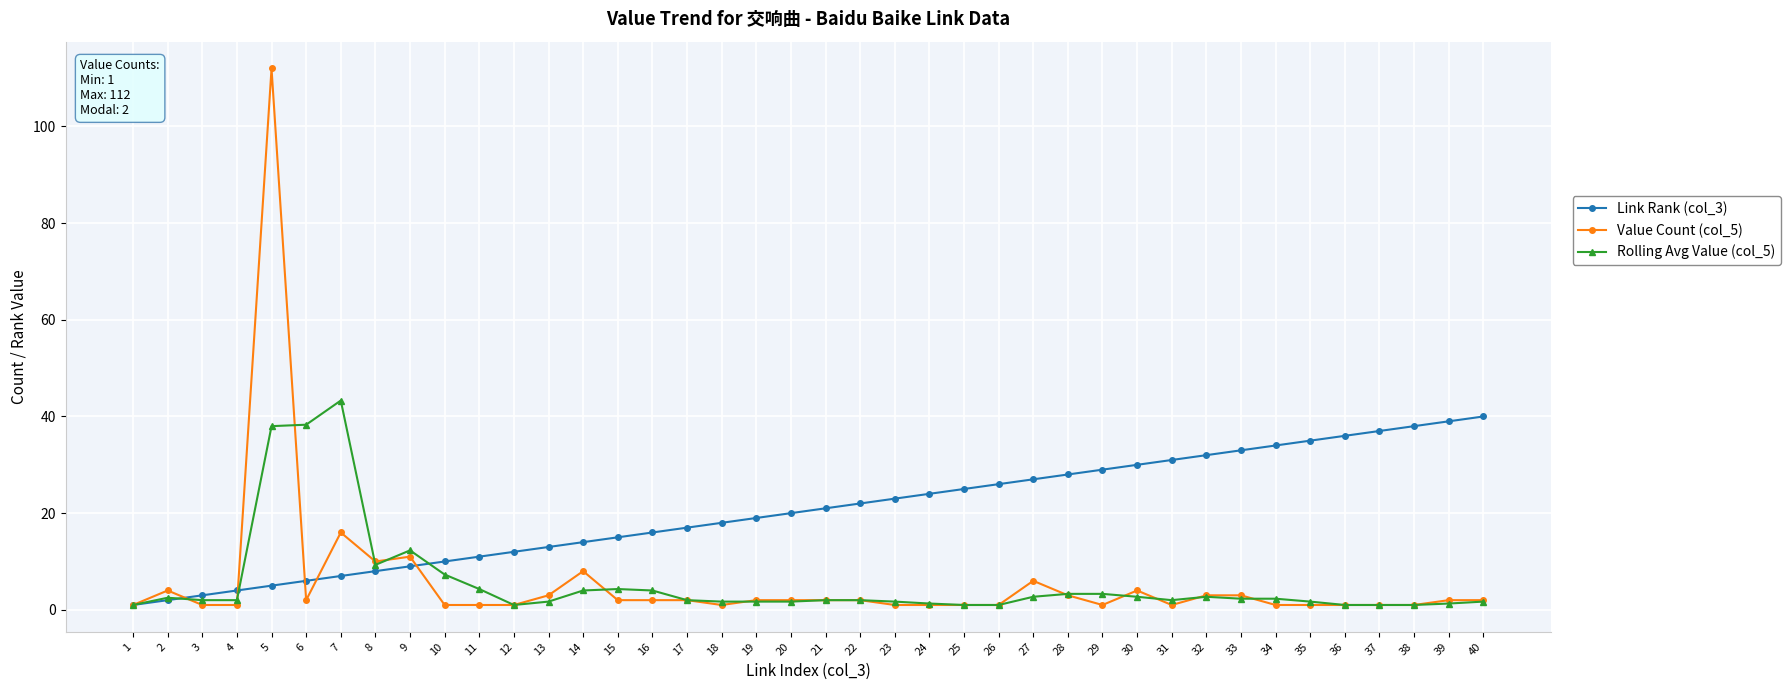

Which category has the highest value in the Rolling Avg Value (col_5) series?

7